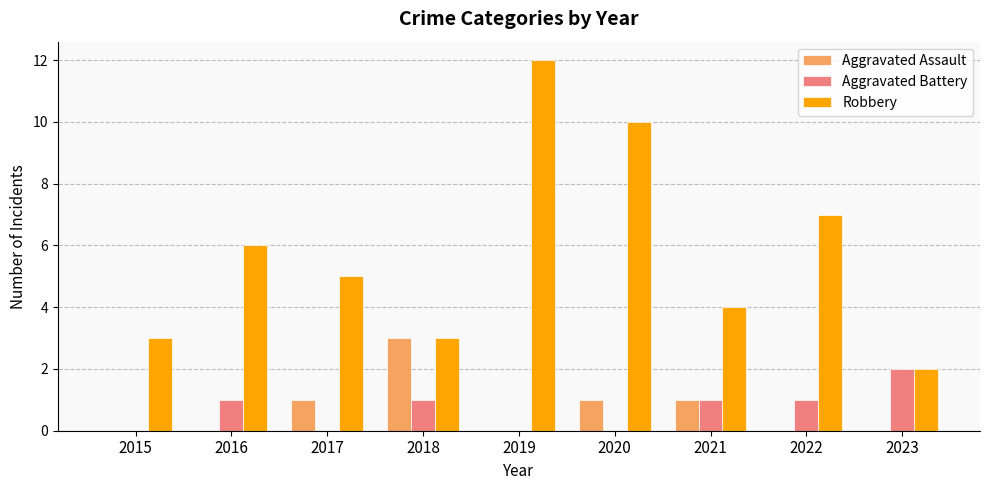

What is the total value across all series at 2017?

6